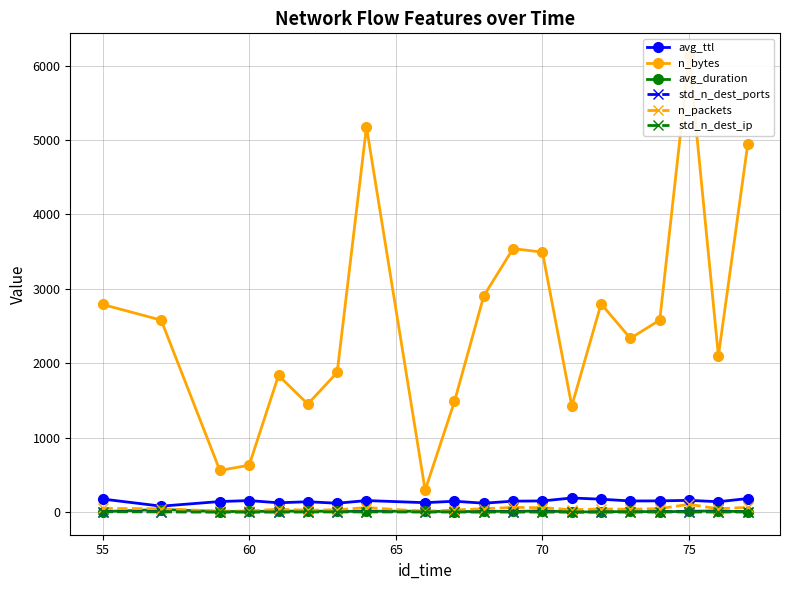

How many interior local peaks does the n_bytes series have?

5